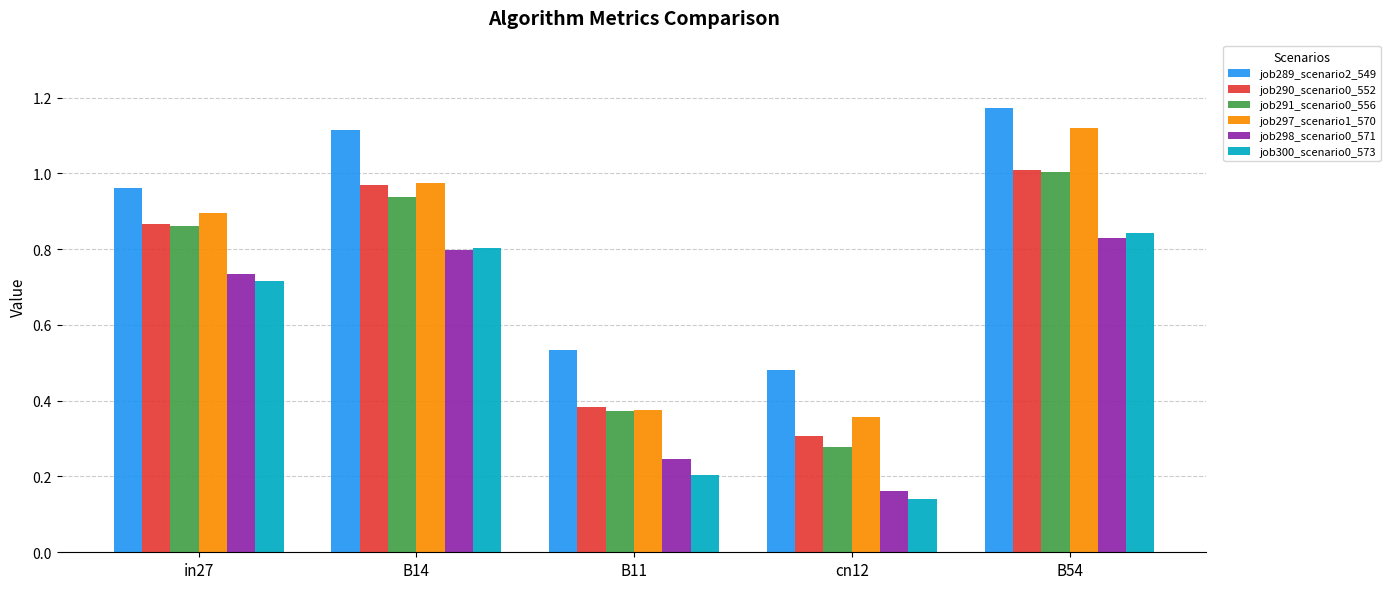

The job291_scenario0_556 series shows 0.9 at B14. True or false?

True